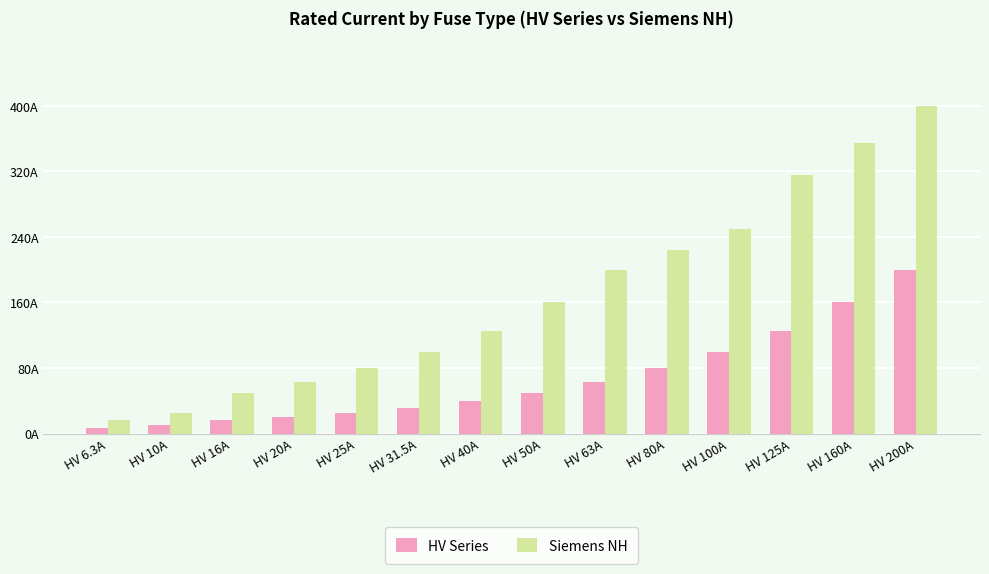

At which label is Siemens NH closest to 208?

HV 63A